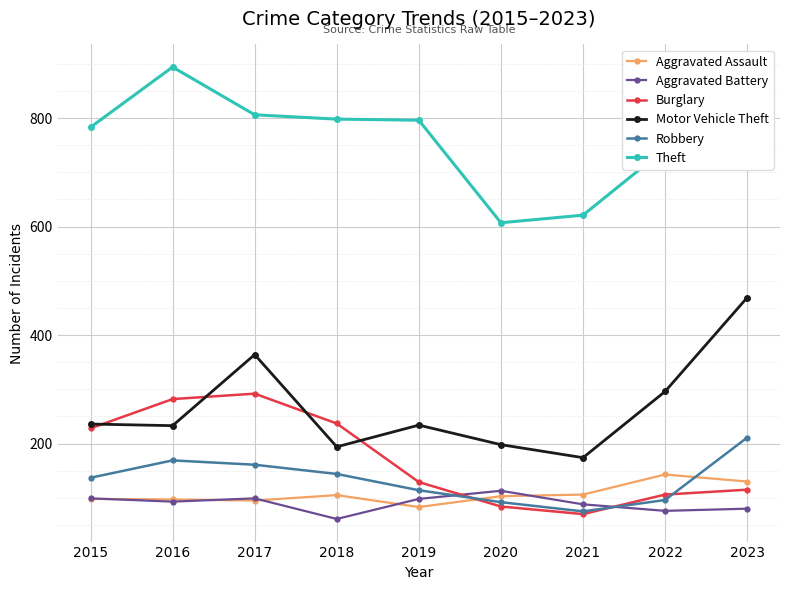

Count the number of data series in this chart.

6